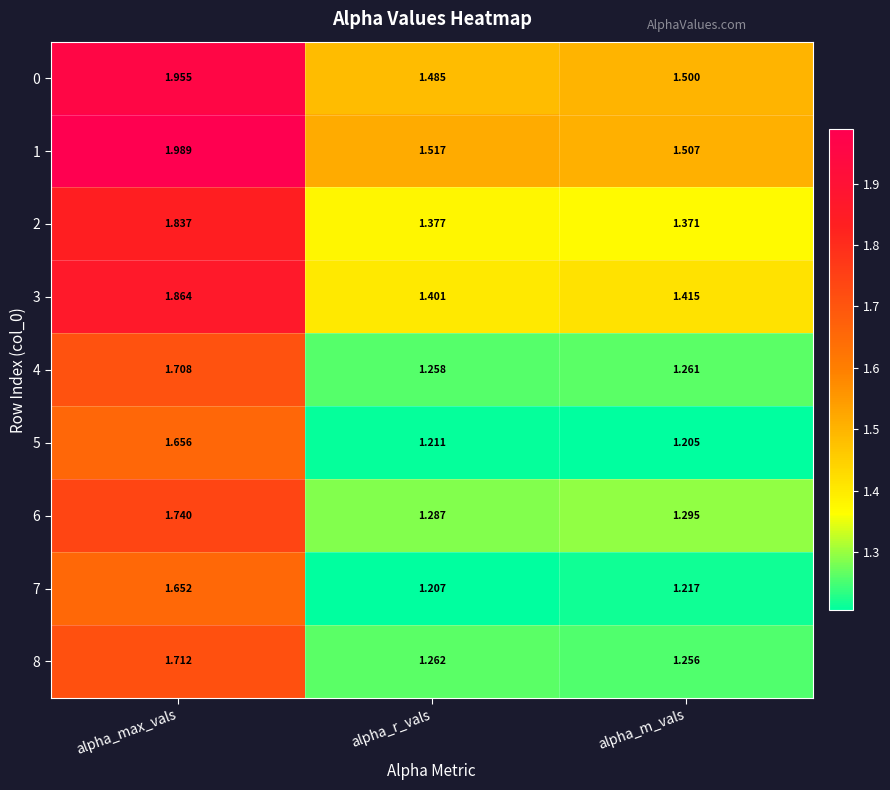

At which category is the sum across all series the highest?

alpha_max_vals